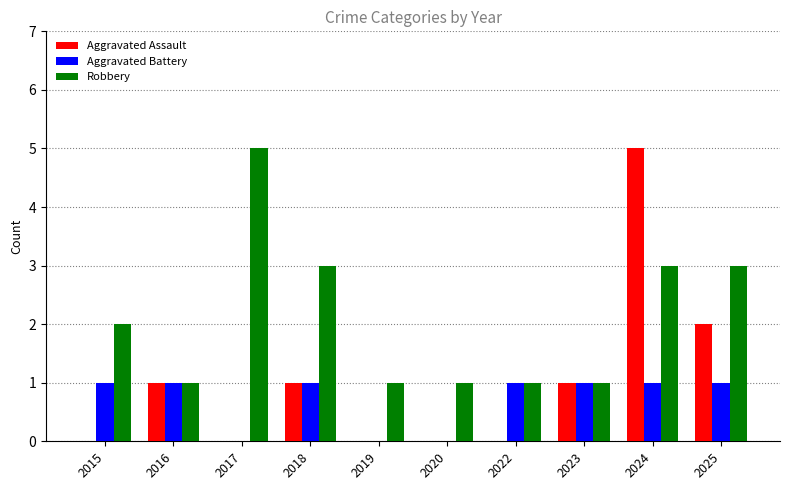

Is it true that Aggravated Battery equals 1 at 2018?

True